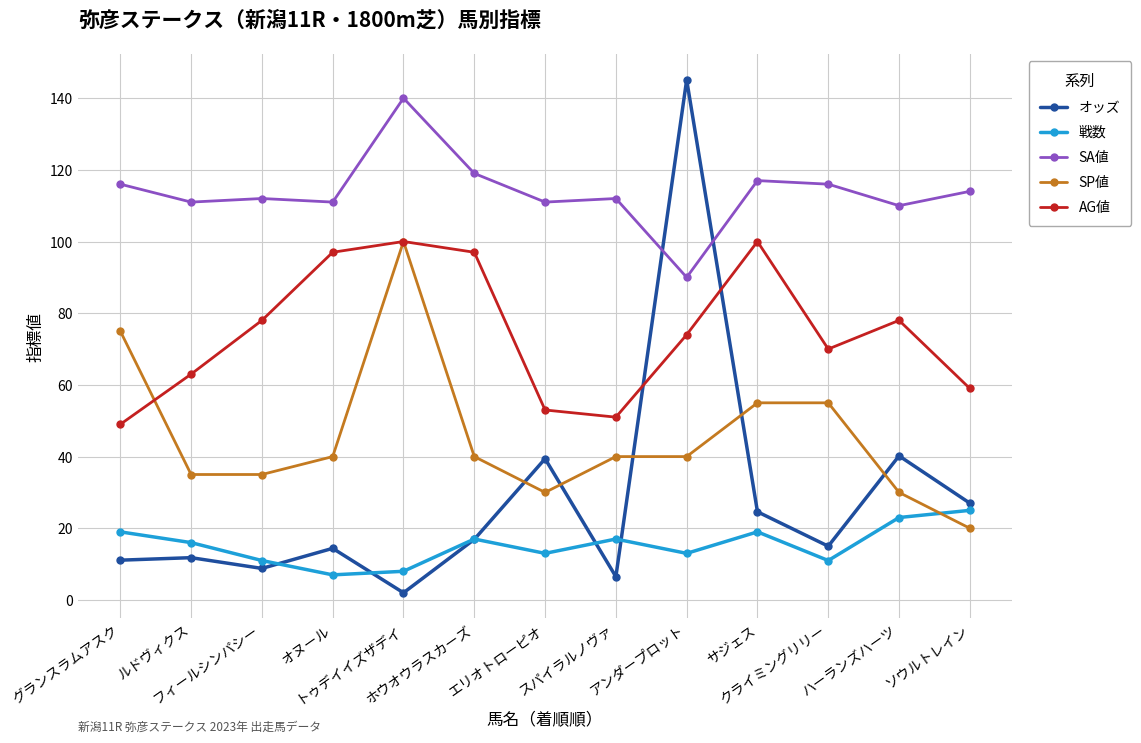

What is the sum of the SA値 values at オヌール and ホウオウラスカーズ?

230.0